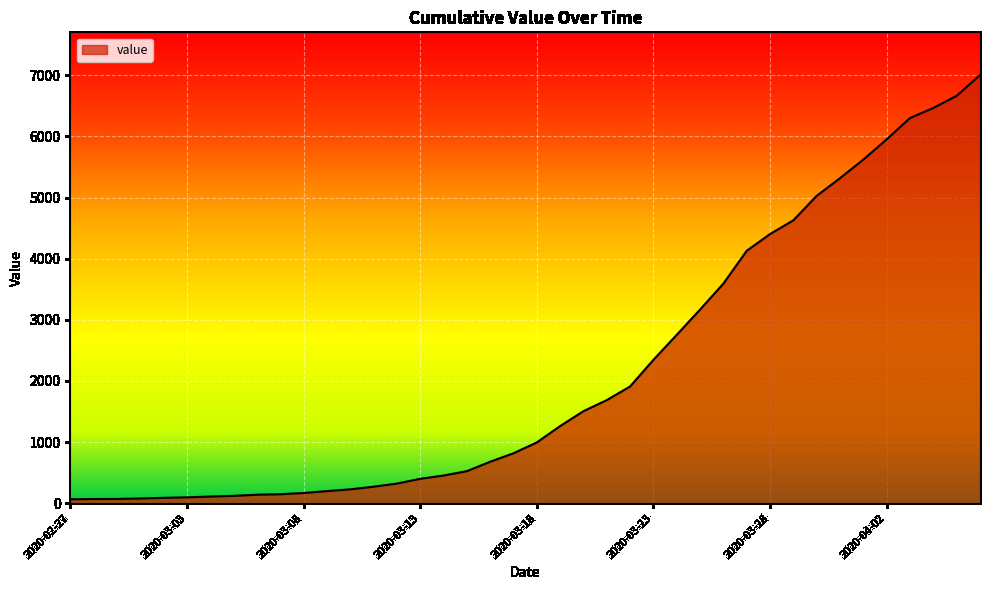

What is the sum of all values?

85740